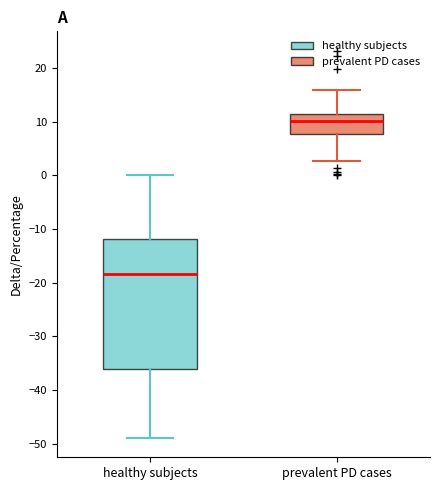

Reading left to right, transcribe this box plot: for each box, give where its median line is, the range the box spans, and where its two whiskers end, as read against the y-axis. The values are not printed on the chart, so give them approximately, as read against the axis.

healthy subjects: median -18, box -36 to -12, whiskers -49 to 0
prevalent PD cases: median 10, box 8 to 12, whiskers 3 to 16